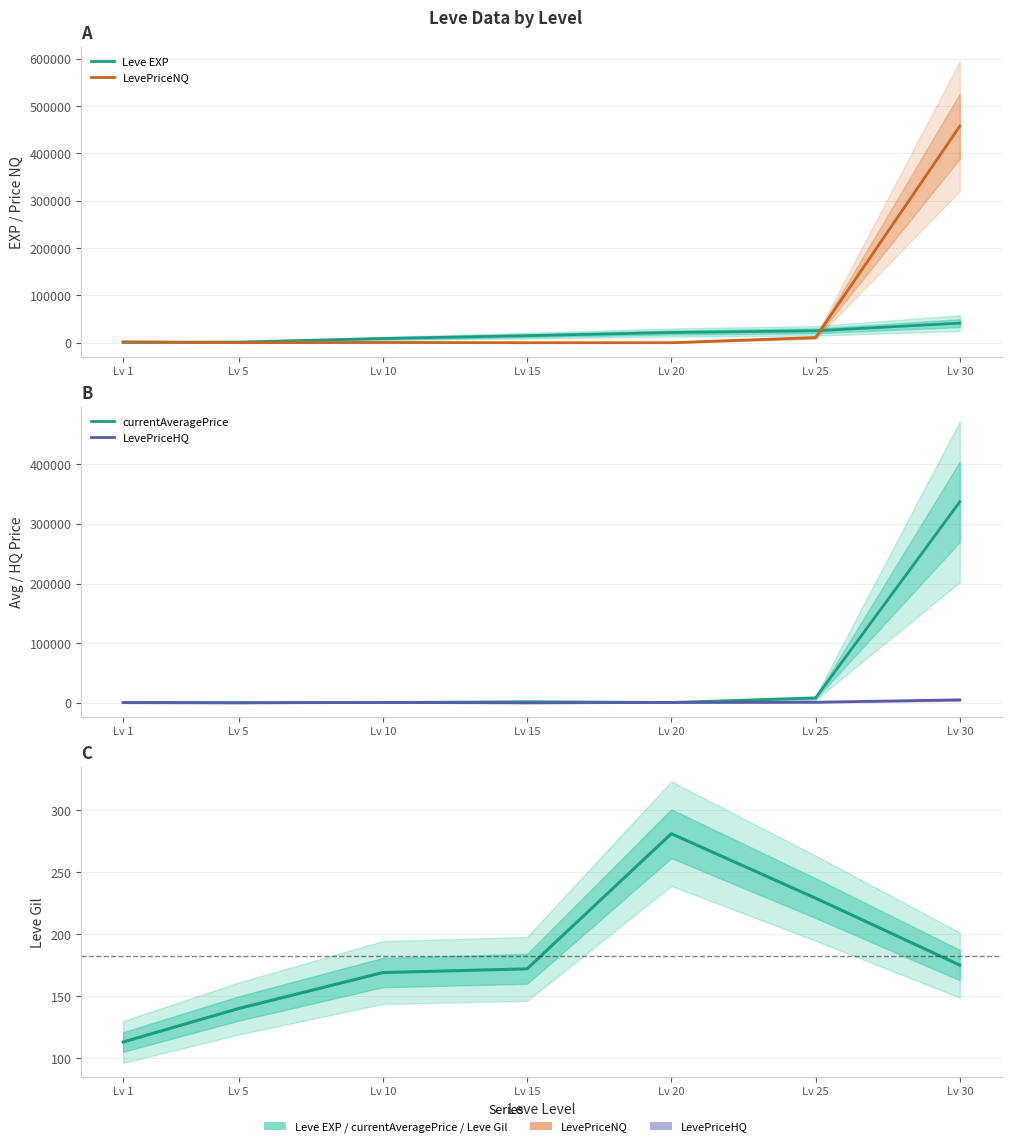

True or false: LevePriceHQ and Leve EXP cross at least once.

False